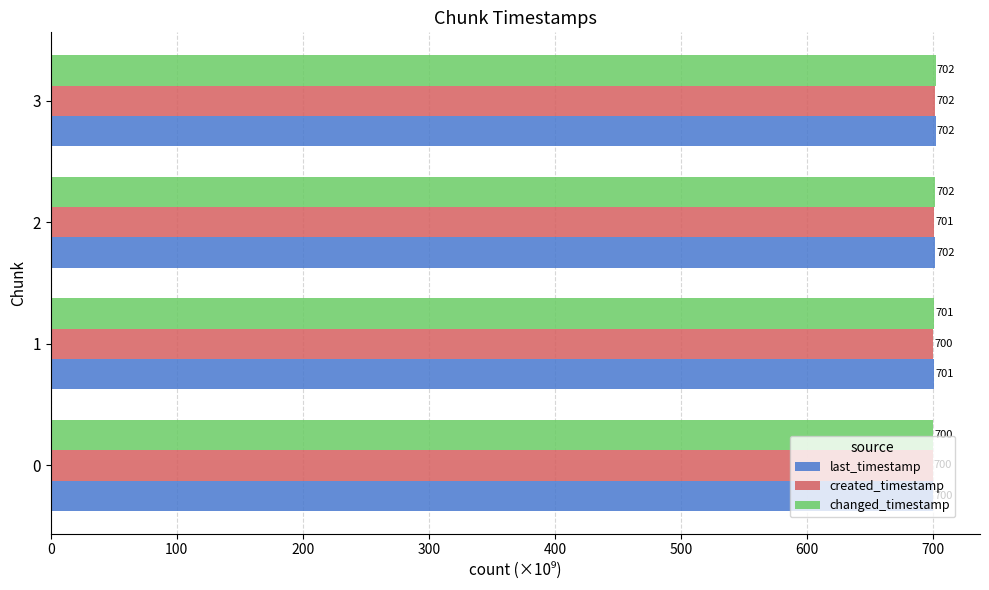

What is the difference between the maximum and minimum values in the changed_timestamp series?

1.9